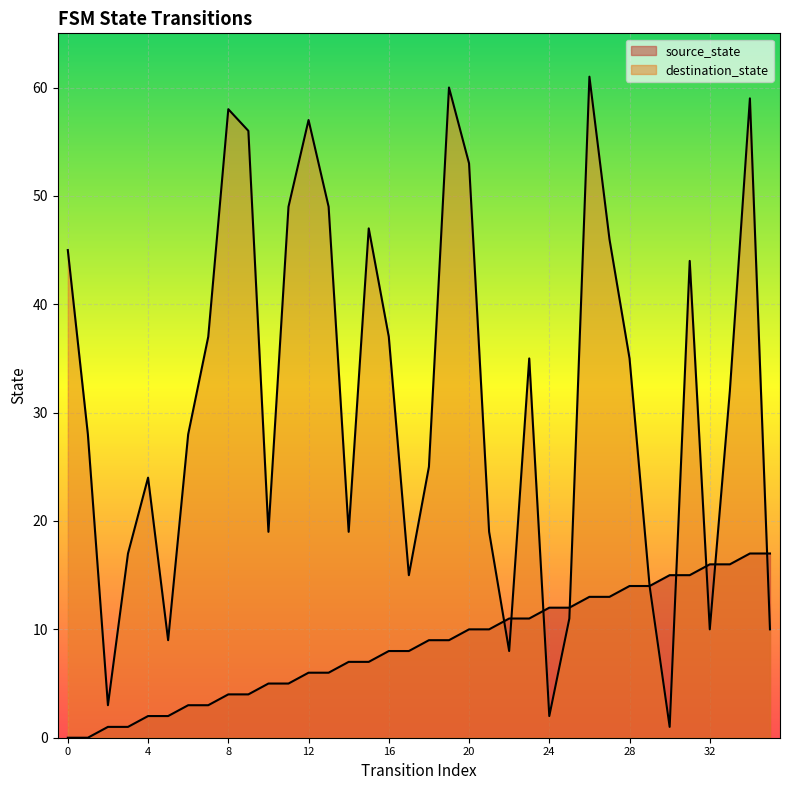

At which label is source_state closest to 8?

16